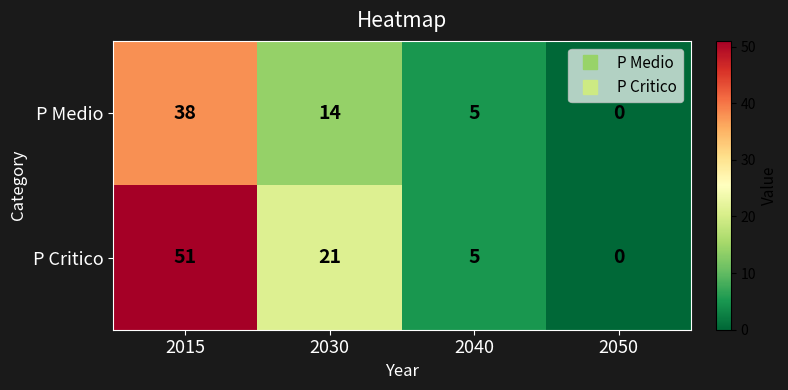

At which category is the sum across all series the highest?

2015